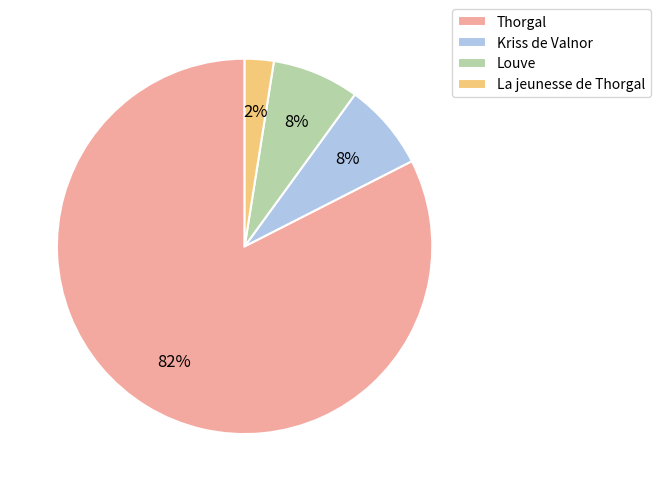

True or false: La jeunesse de Thorgal accounts for 9% of the total.

False